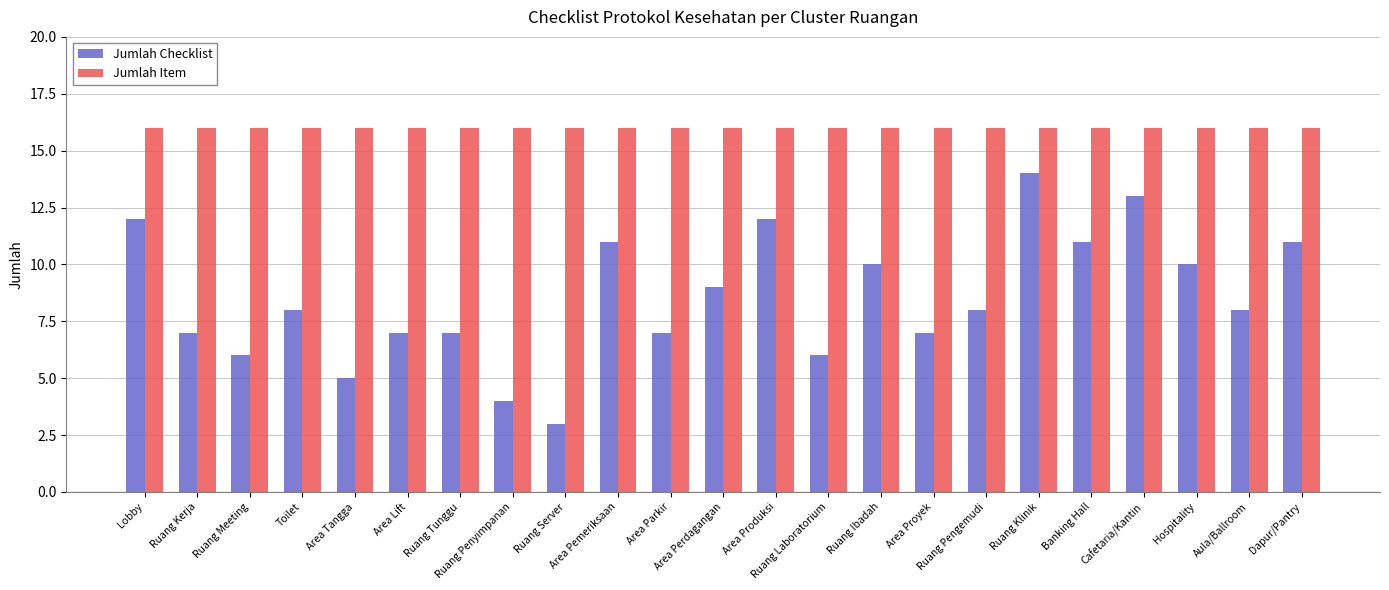

How many bars are there in total?

46